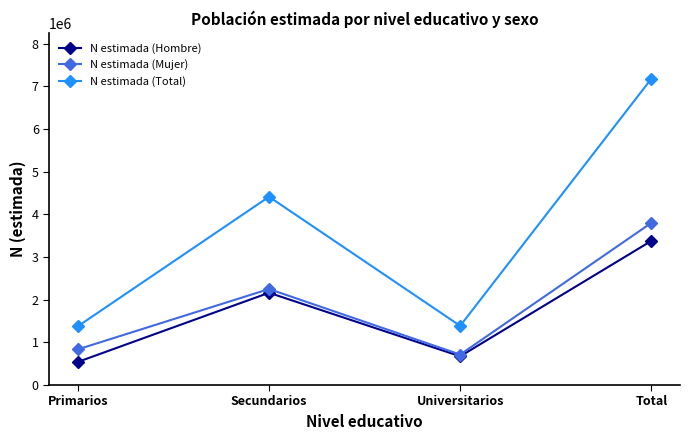

What is the total value across all series at Universitarios?

2773851